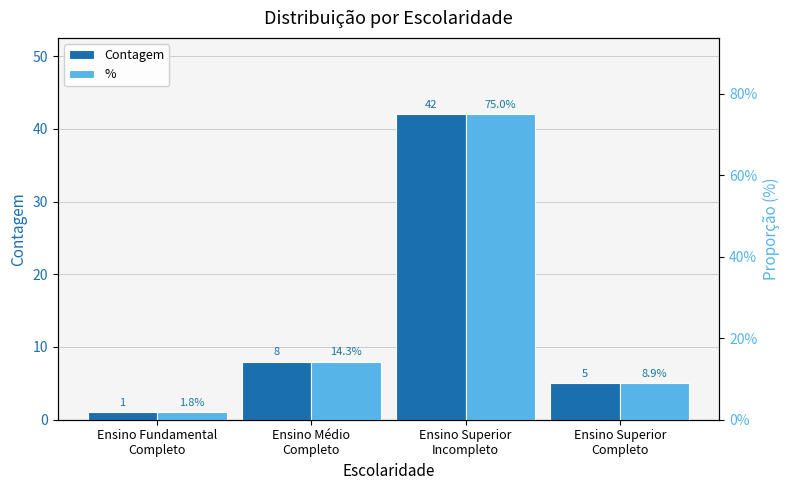

List the series in order of their overall mean, lowest first.

%, Contagem